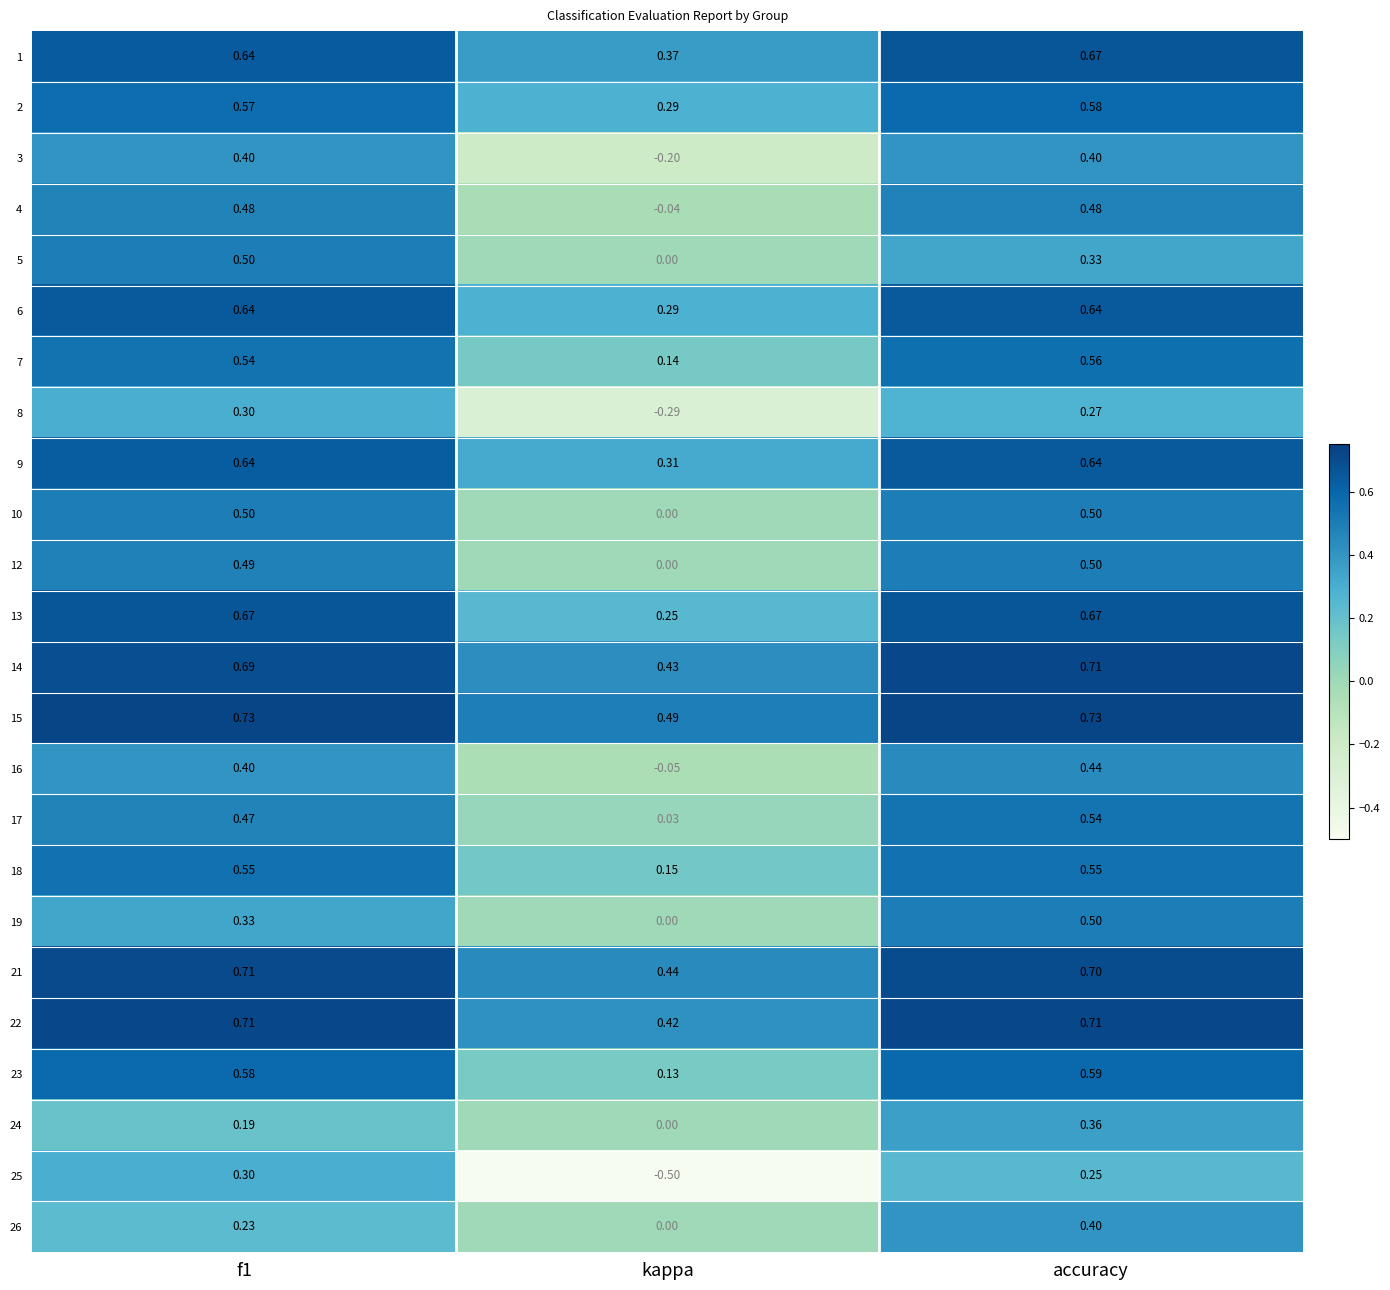

At which label is 7 closest to 0?

kappa